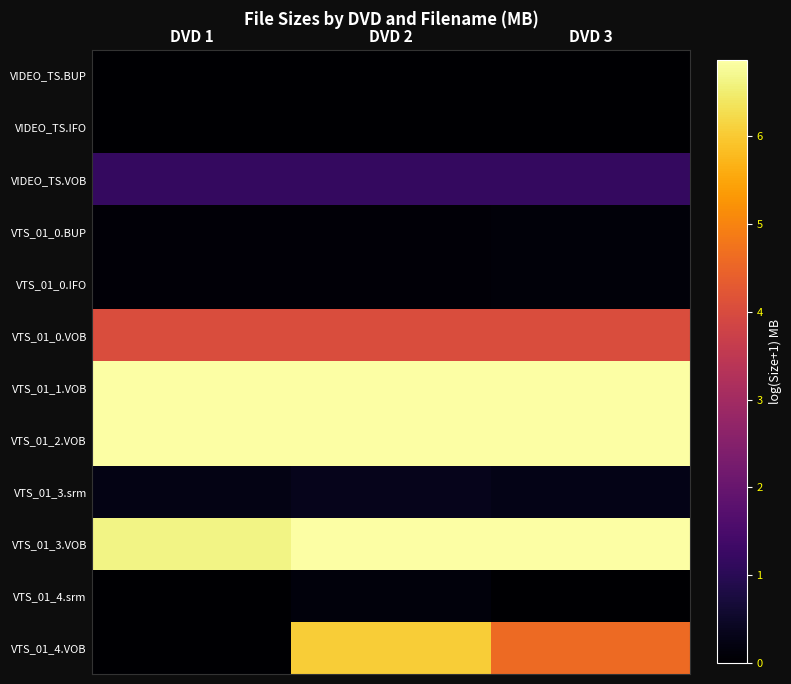

What is the spread (max minus min) of values at DVD 3?

6.8